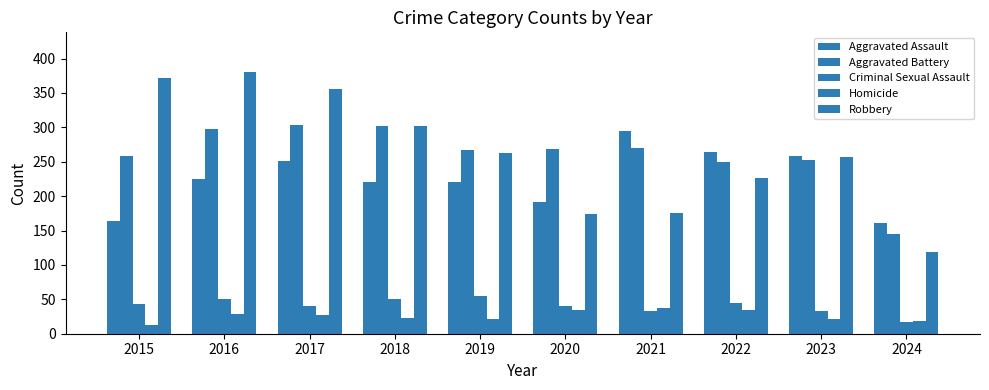

At how many categories does at least one series exceed 22?

10